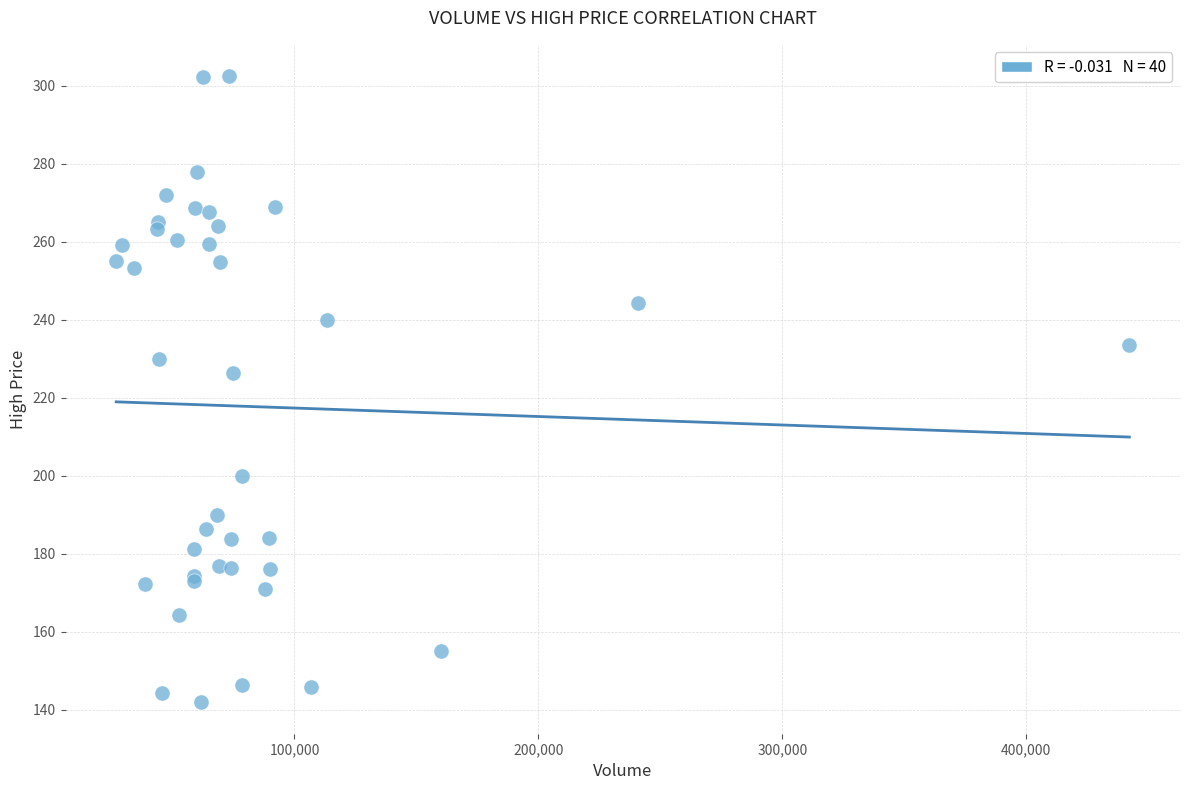

What Y value in the scatter plot is closest to 222?

226.4